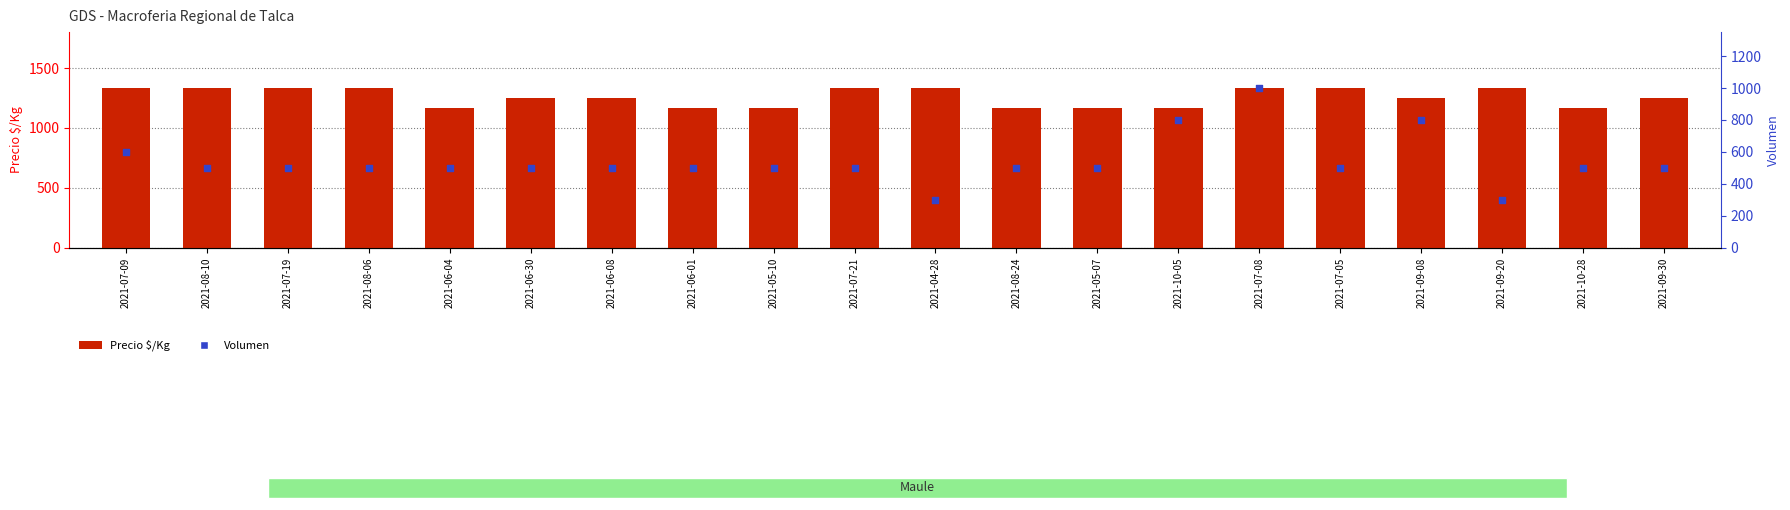

What are all the series names shown in the legend?

Precio $/Kg, Volumen